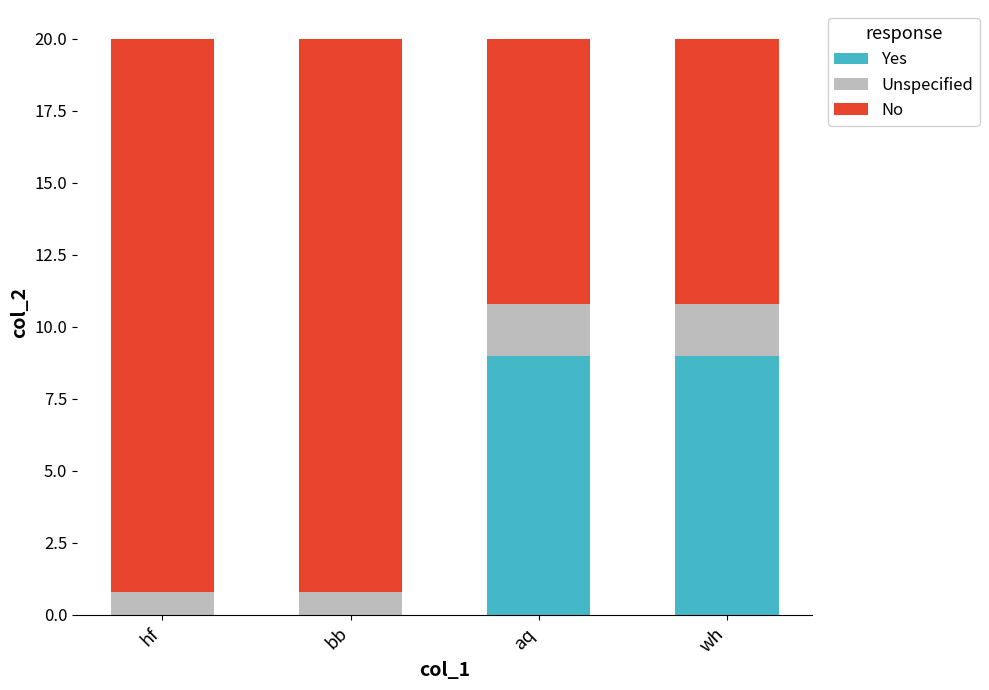

Reading left to right, transcribe the values for Yes.

hf=0.0	bb=0.0	aq=9.0	wh=9.0